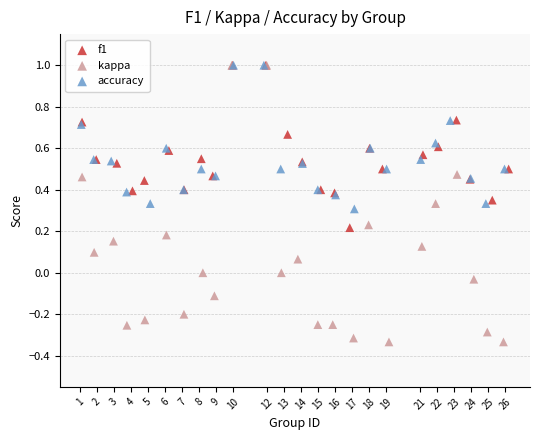

Which series has the widest spread of Y values?

kappa